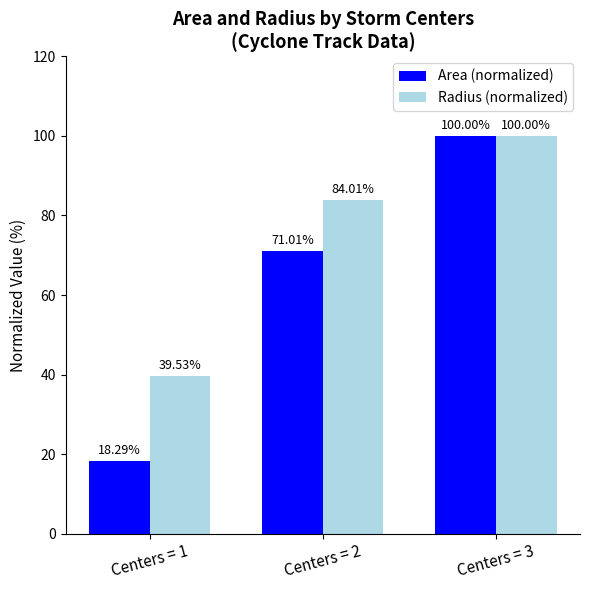

Rank the series at Centers = 1 from lowest to highest value.

Area (normalized), Radius (normalized)